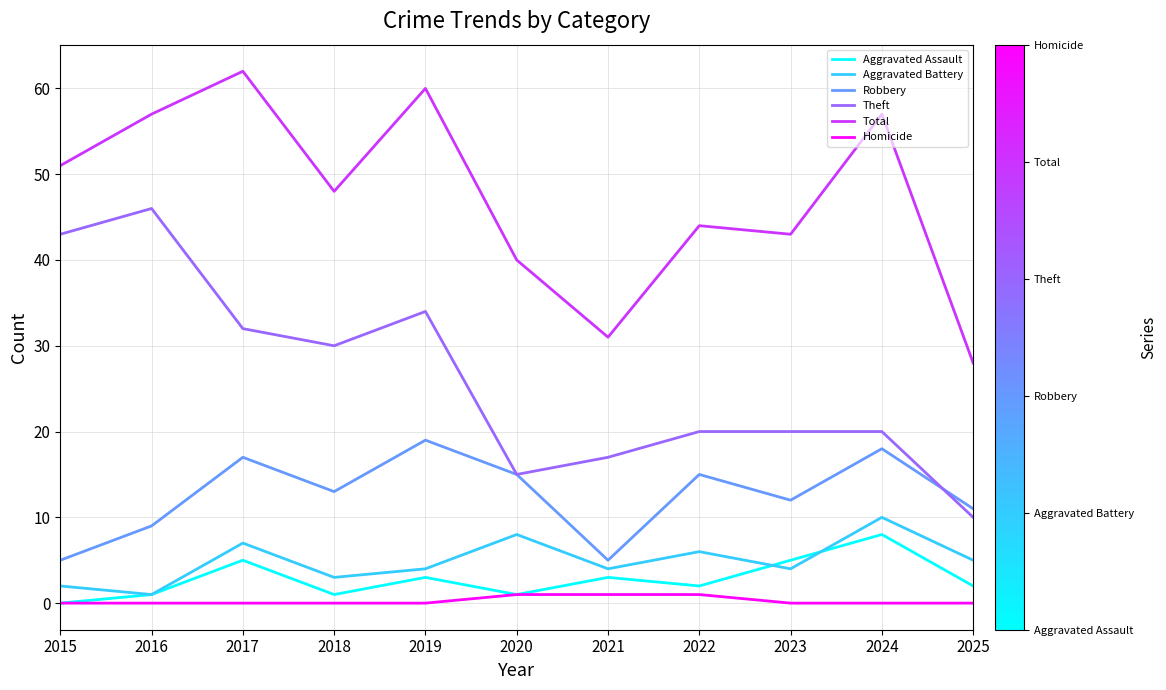

Reading left to right, list all the values displayed in this chart.

Aggravated Assault: 0	1	5	1	3	1	3	2	5	8	2
Aggravated Battery: 2	1	7	3	4	8	4	6	4	10	5
Robbery: 5	9	17	13	19	15	5	15	12	18	11
Theft: 43	46	32	30	34	15	17	20	20	20	10
Total: 51	57	62	48	60	40	31	44	43	57	28
Homicide: 0	0	0	0	0	1	1	1	0	0	0